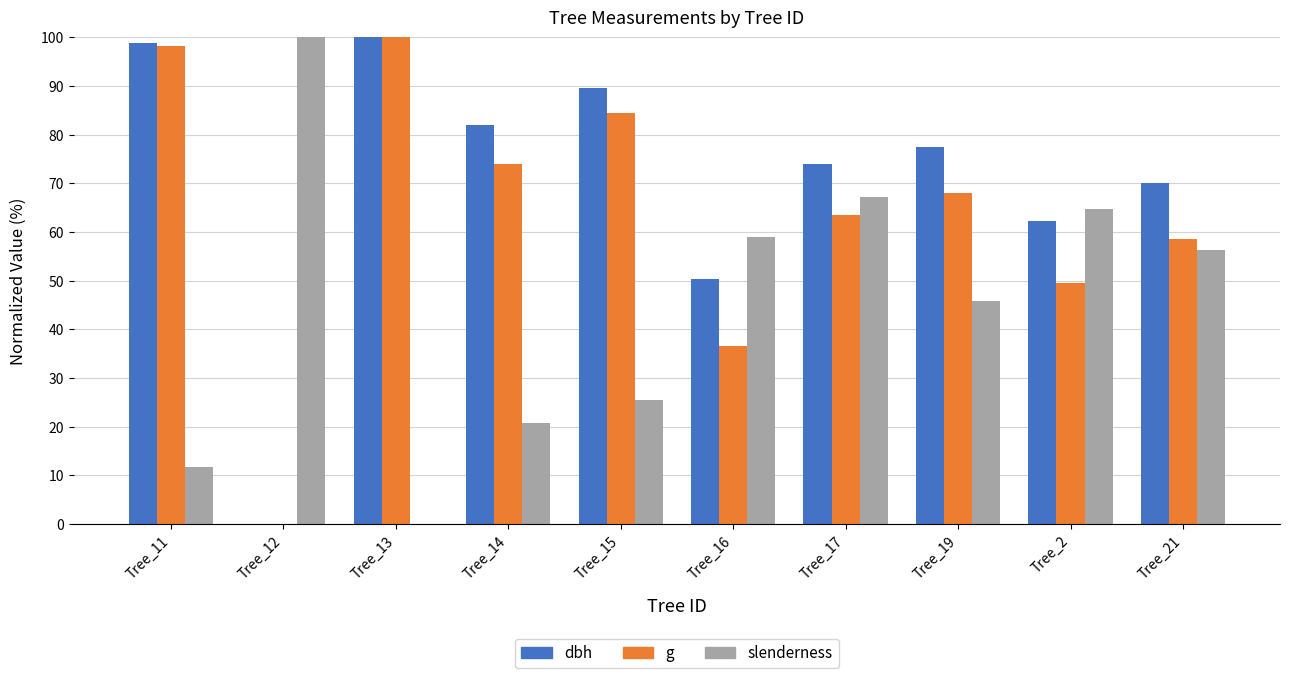

What is the sum of all dbh values?

704.8